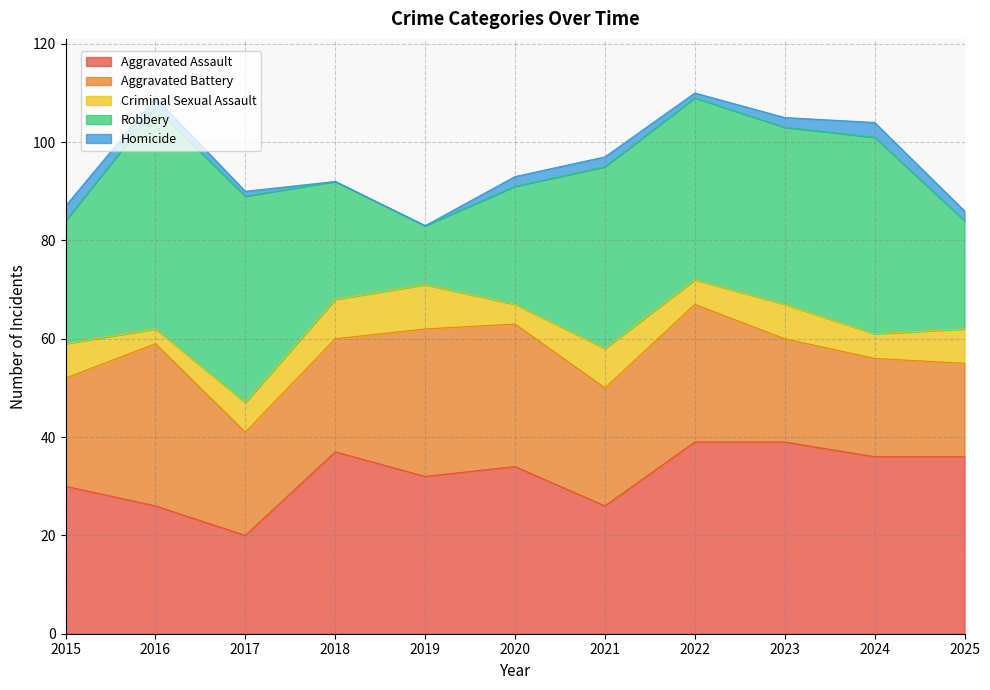

Between 2017 and 2024, which series saw the biggest shift?

Aggravated Assault